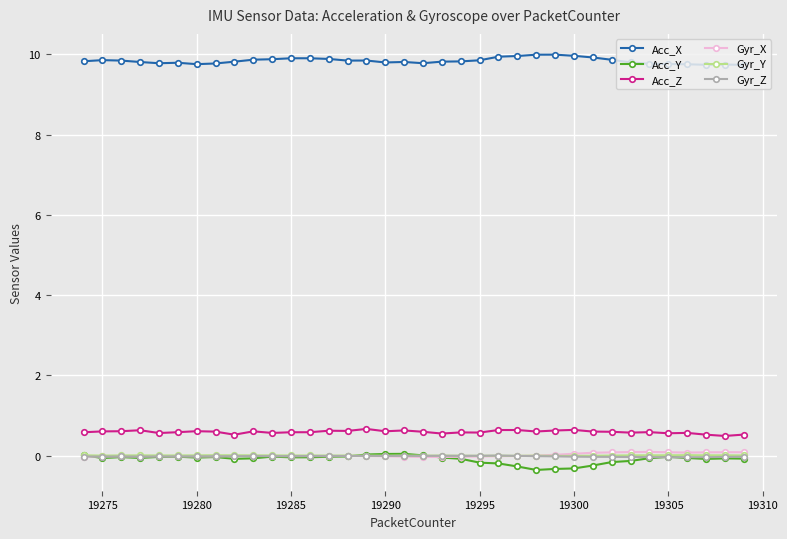

Does the chart have visible grid lines?

Yes